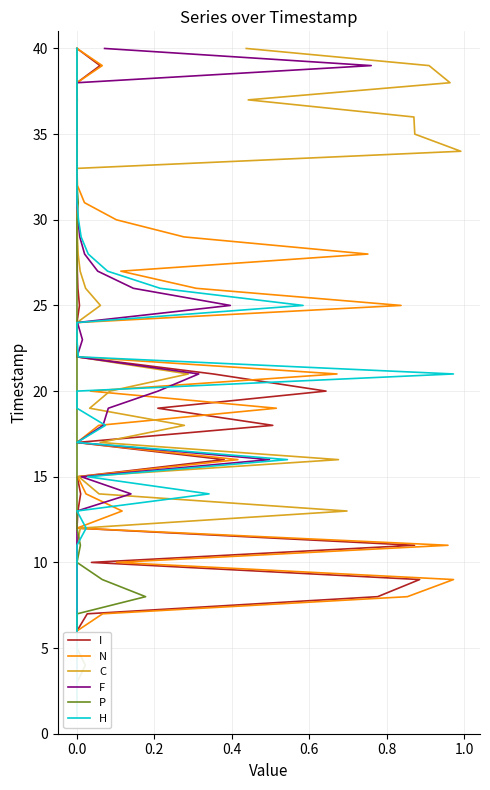

How many categories are shown in the chart?

40